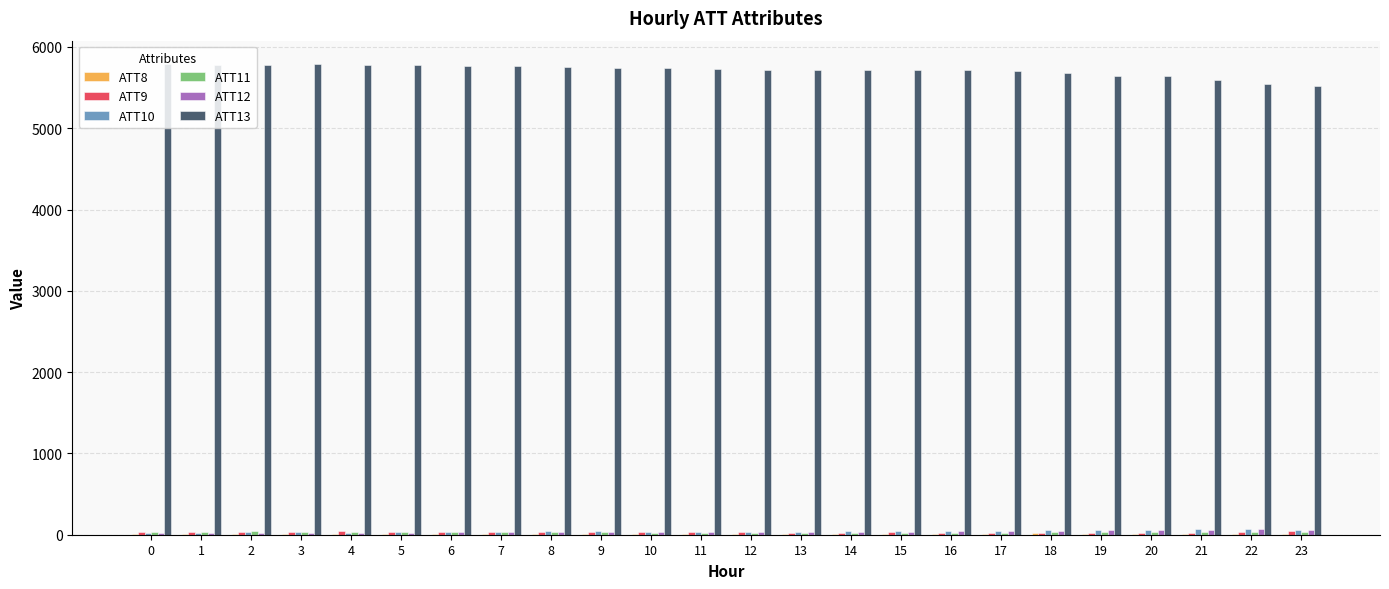

Which series has the largest total across all categories?

ATT13